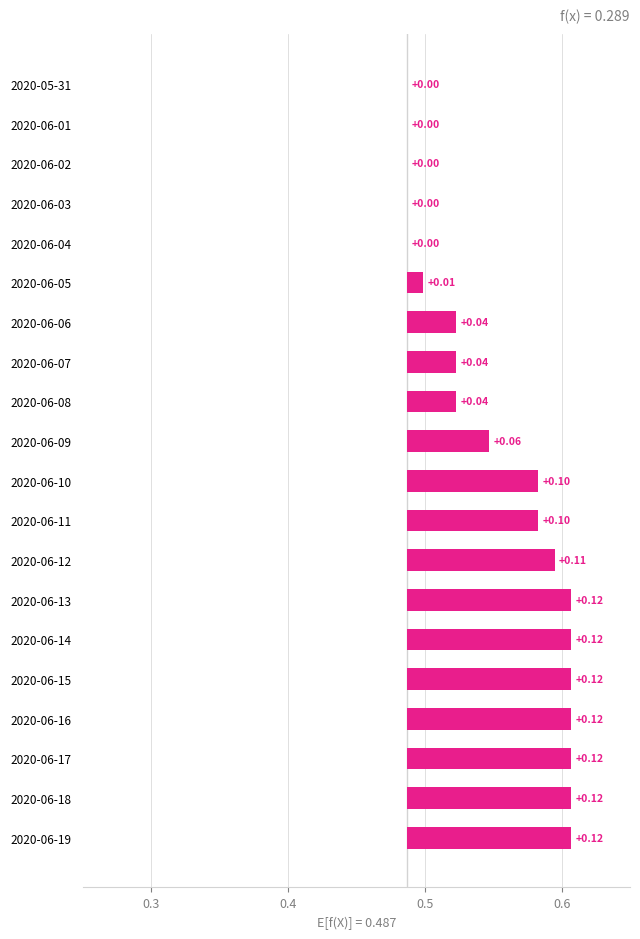

What is the difference between the maximum and minimum values?

0.1